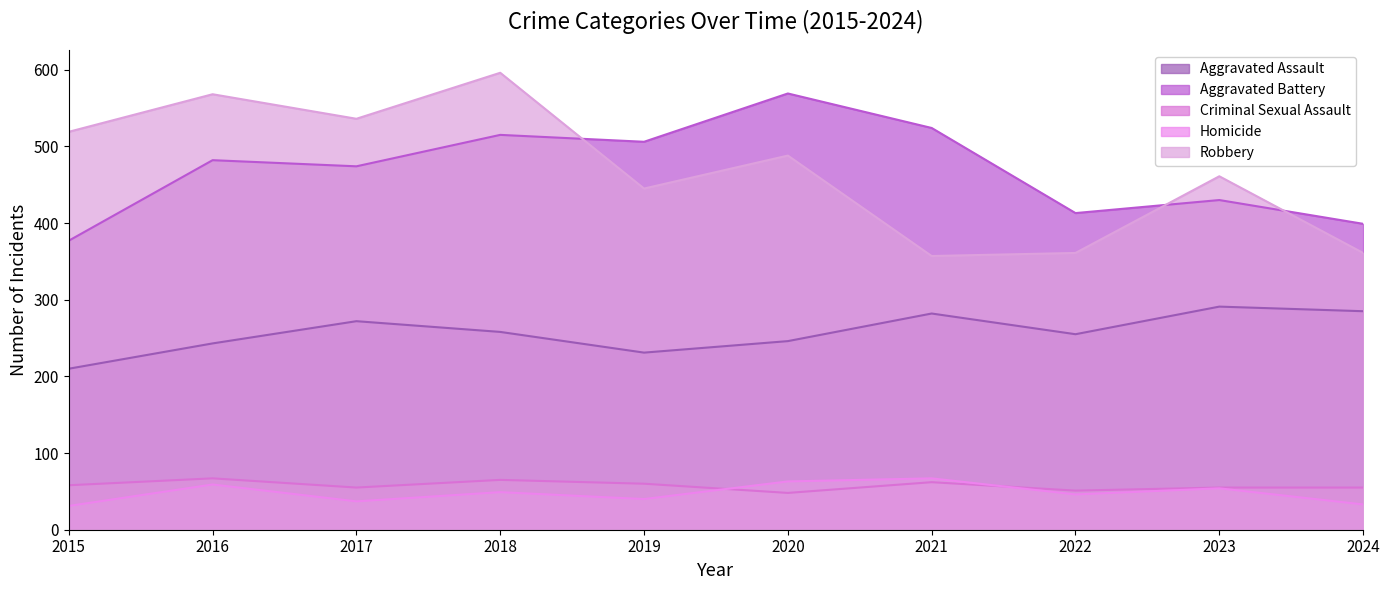

True or false: Homicide and Robbery intersect in this chart.

False